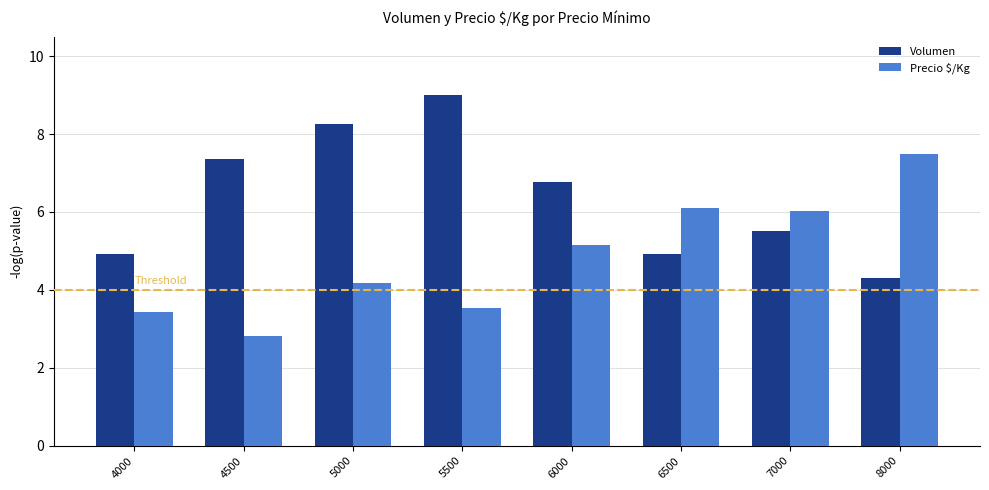

At 4000, list the series in order from largest to smallest.

Volumen, Precio $/Kg